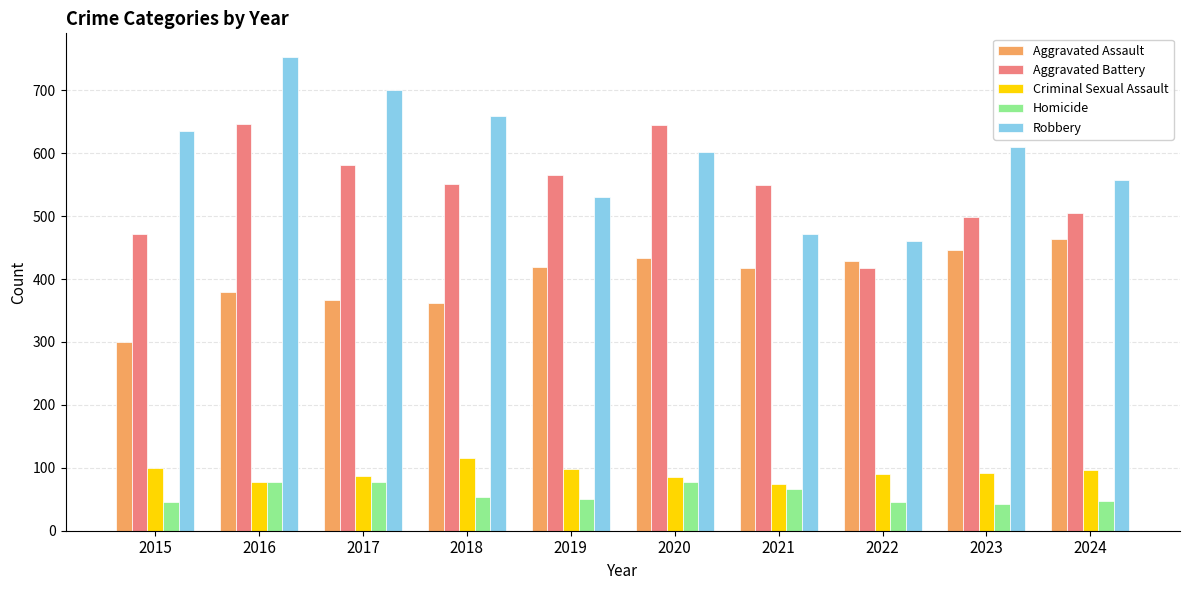

What is the sum of the Aggravated Battery values at 2020 and 2022?

1063